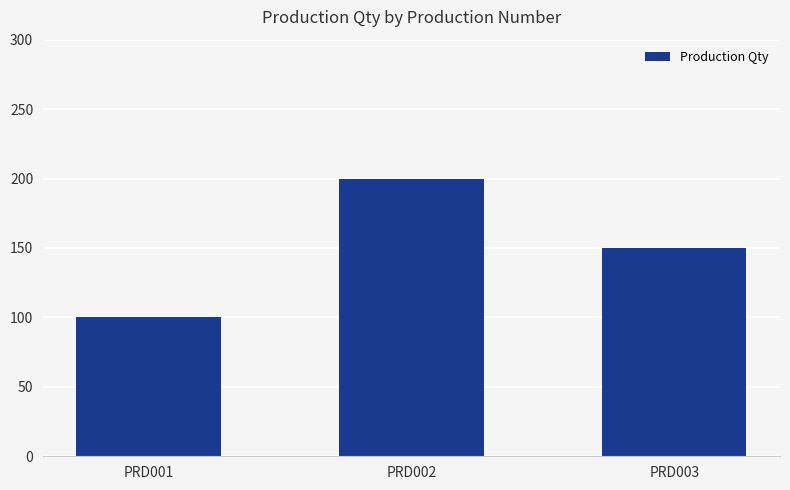

What is the value of the 2nd bar from the left?

200